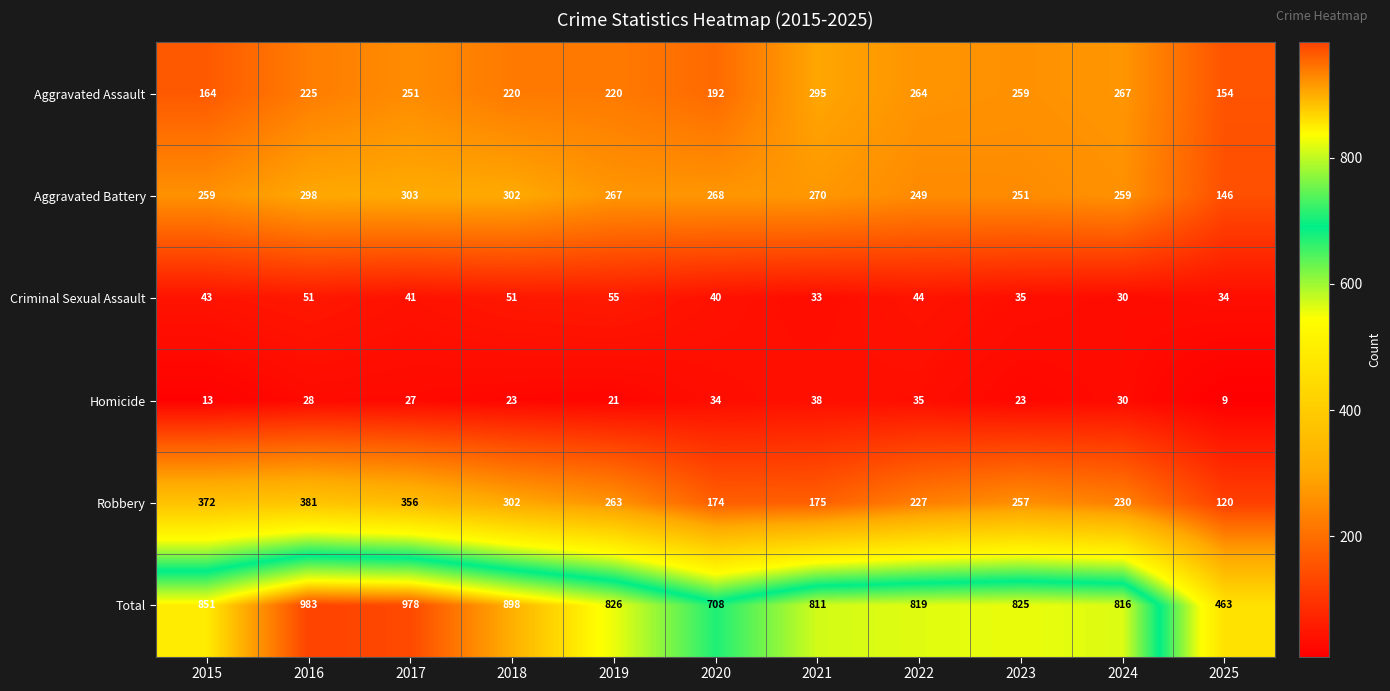

What is the difference between the maximum and second lowest values in the Aggravated Assault series?

131